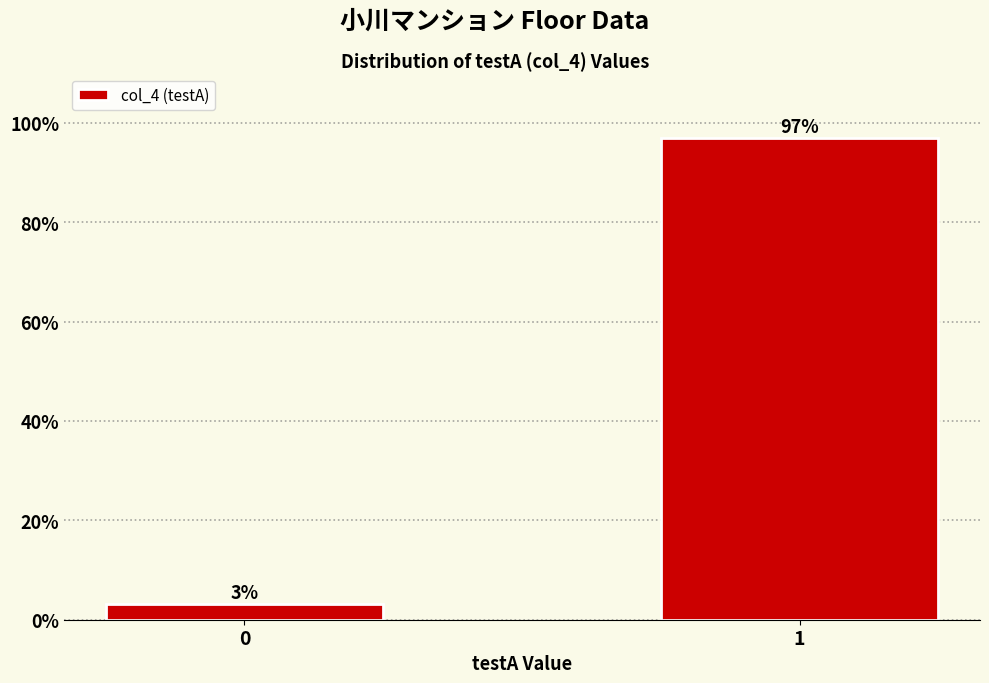

What is the value of the 2nd bar from the left?

96.9